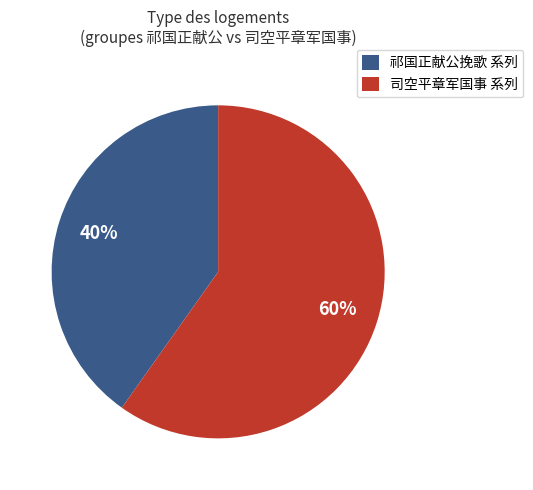

Does any single category account for the majority?

Yes